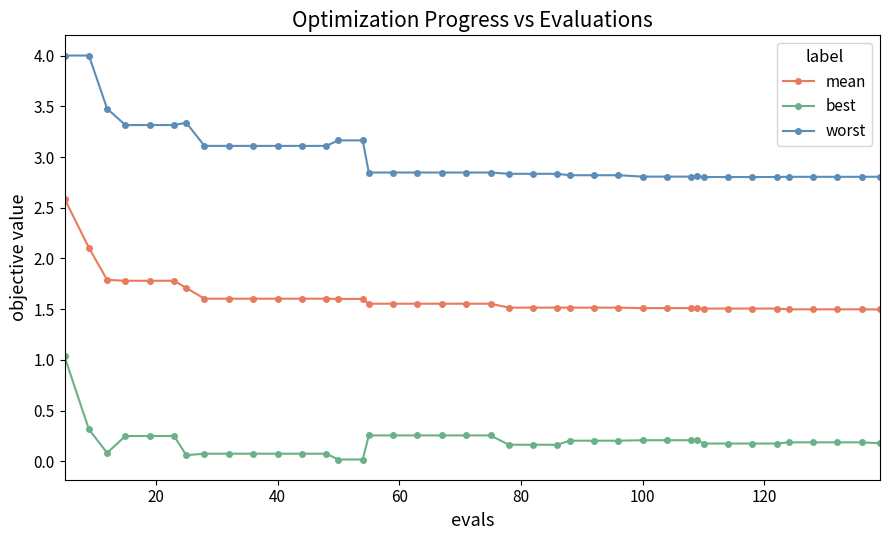

Rank the series by their maximum value, from lowest to highest.

best, mean, worst